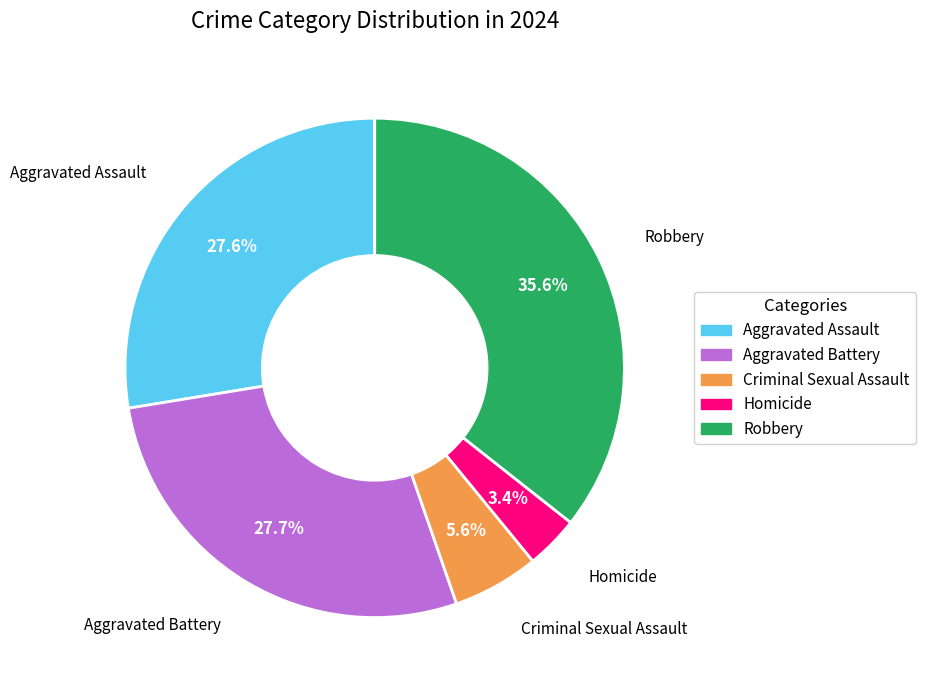

How many segments does this pie chart have?

5